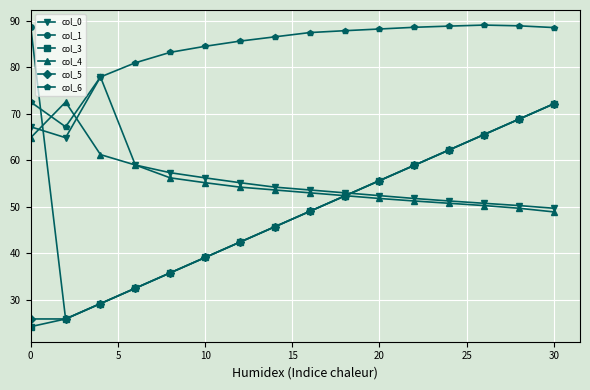

True or false: col_0 has more than 0 interior local peaks.

True